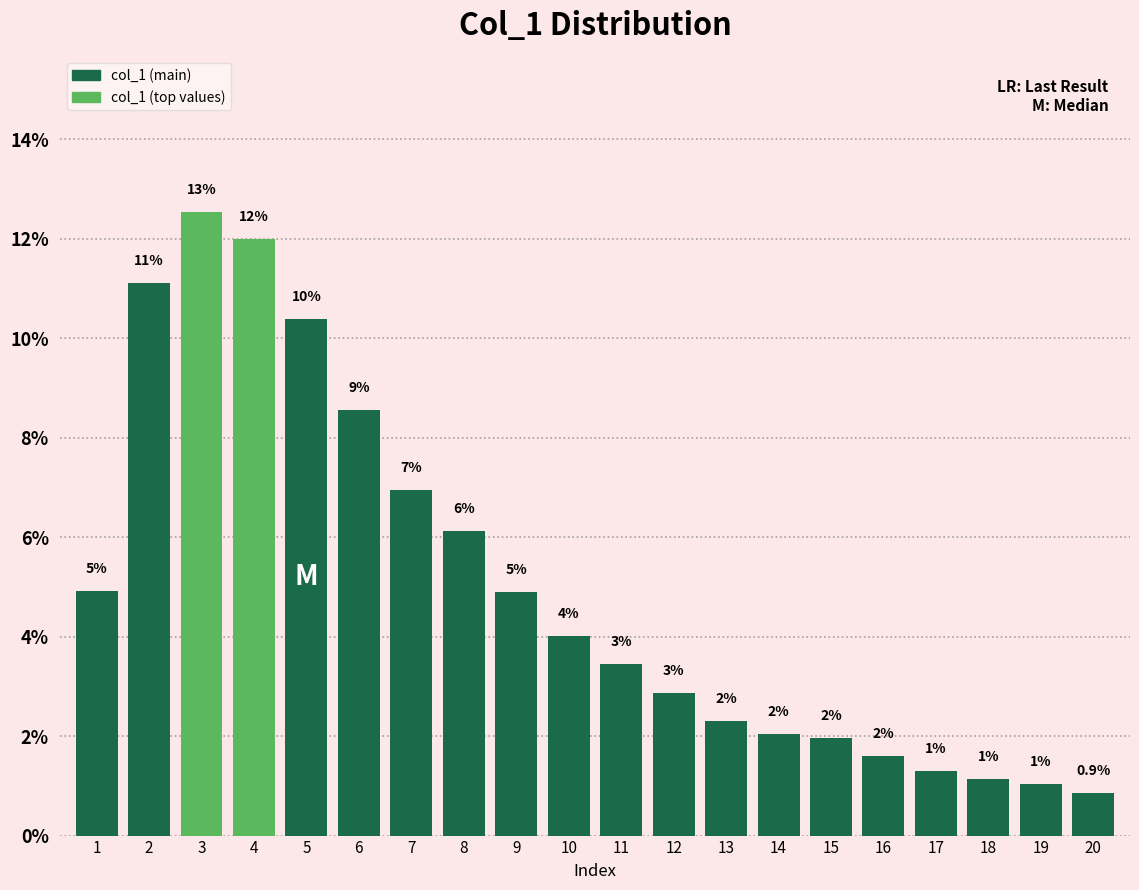

Which label corresponds to the smallest value in the chart?

20